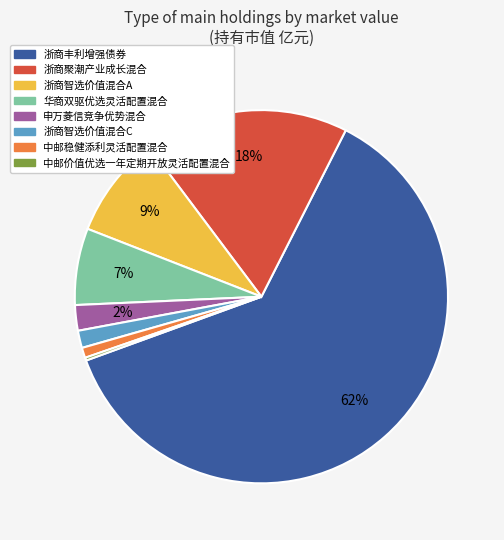

To the nearest percent, what is the difference between the 申万菱信竞争优势混合 and 浙商智选价值混合A slice percentages?

7%